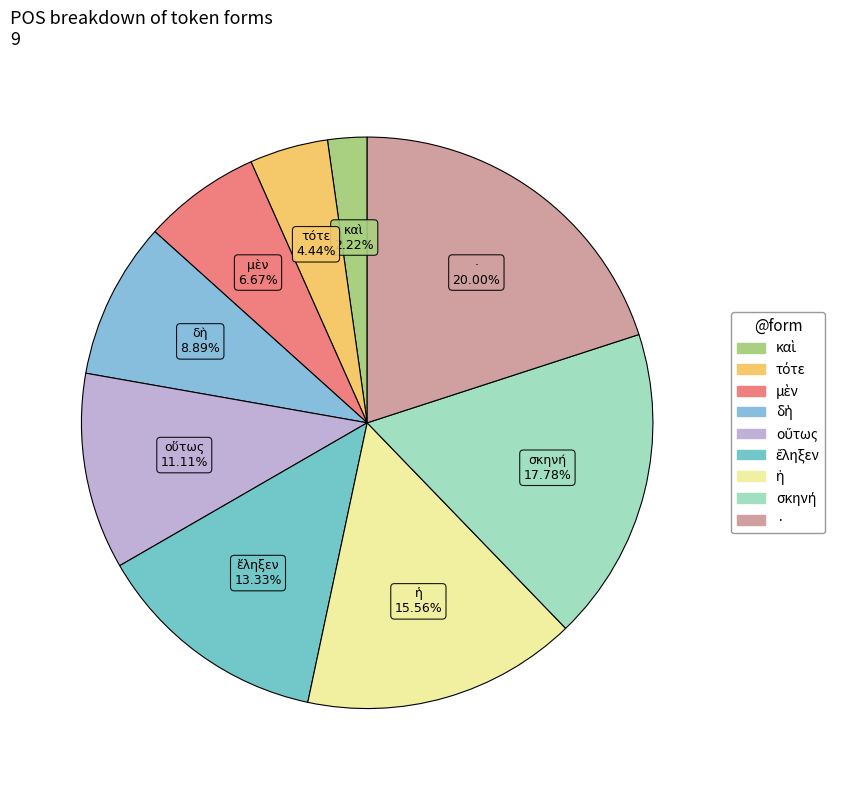

How many segments does this pie chart have?

9